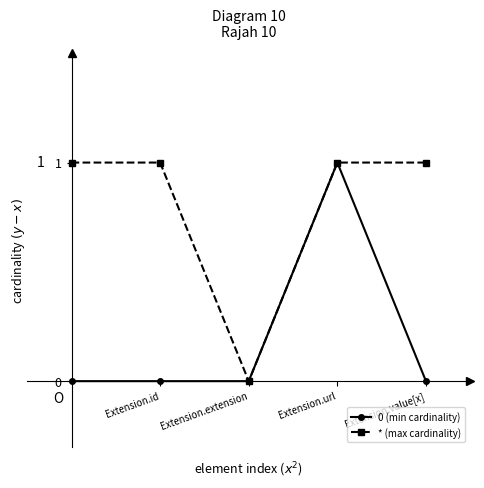

How many interior local valleys does the * (max cardinality) series have?

1